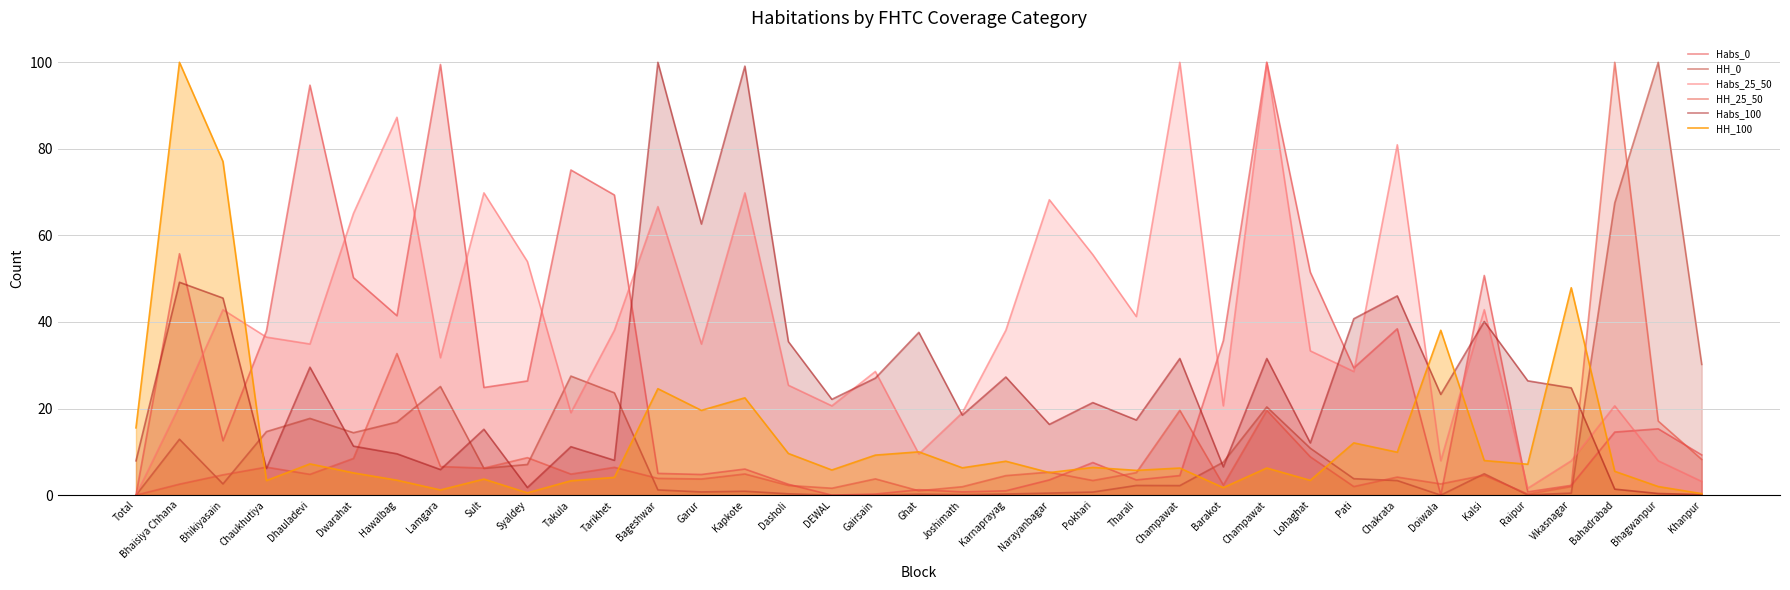

At how many categories does at least one series exceed 26?

34